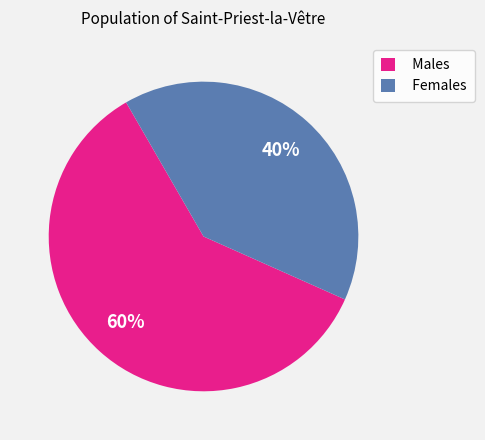

Combined, do Females and Males account for over 50%?

Yes